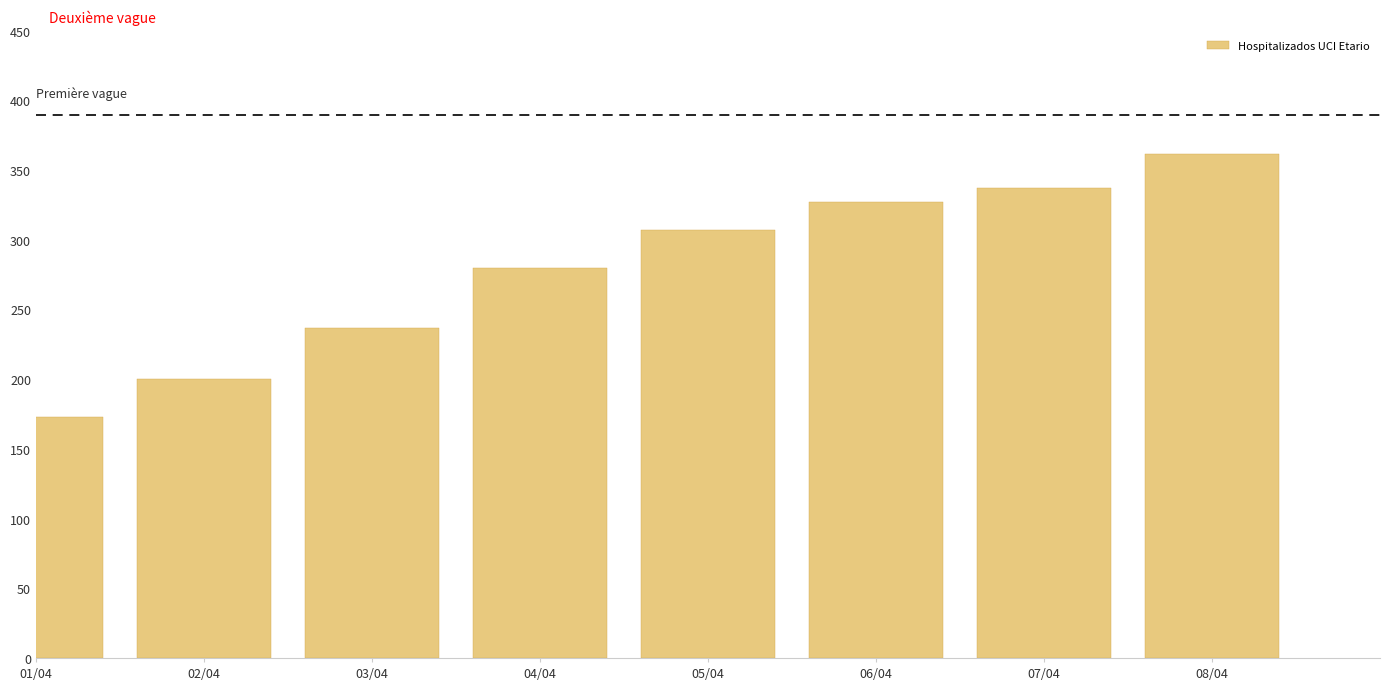

Reading left to right, extract all data points from this chart.

173	200	237	280	307	327	337	362